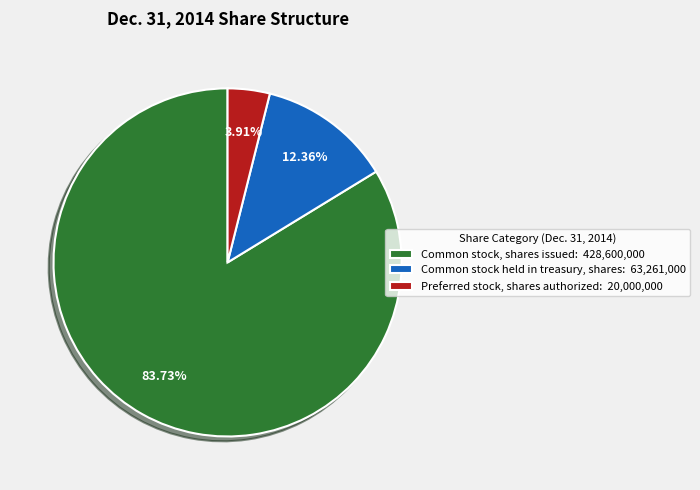

What percentage do Common stock held in treasury, shares and Preferred stock, shares authorized together represent?

16.3%